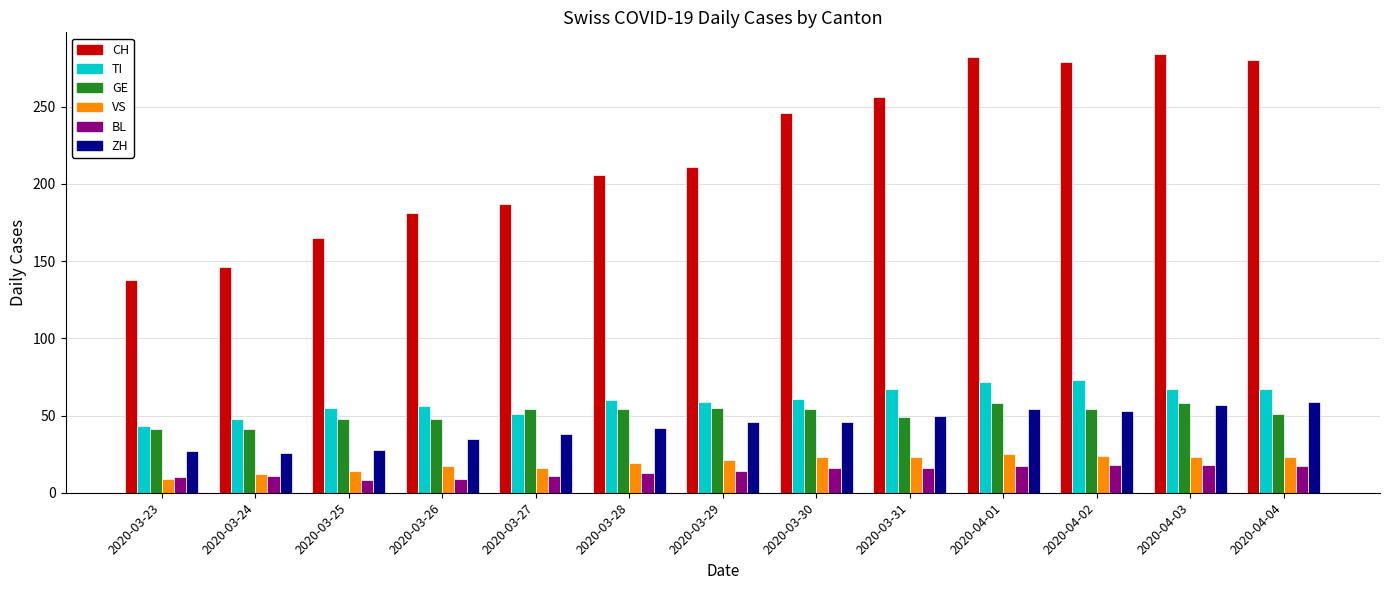

How many values in the VS series are below 21?

6